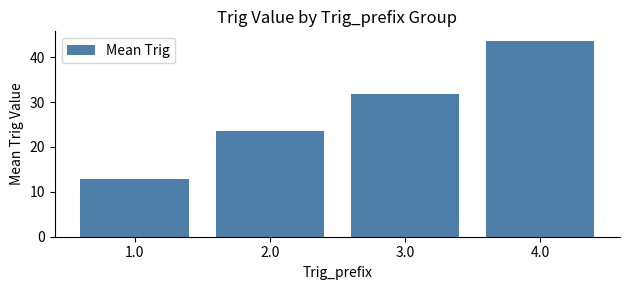

What is the label of the 4th bar from the left?

4.0